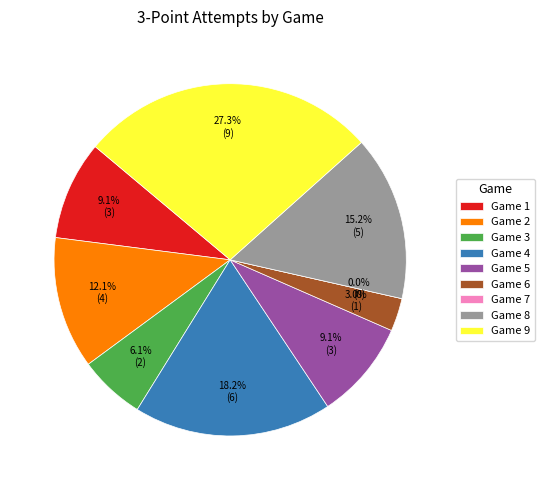

Is there any slice that represents more than half of the pie?

No